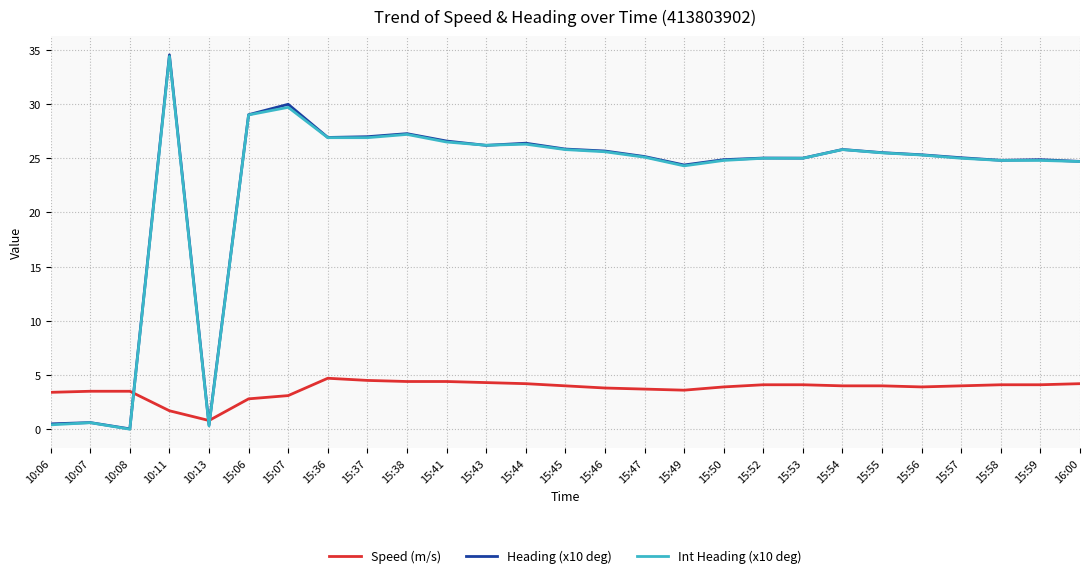

At which category is the sum across all series the highest?

10:11